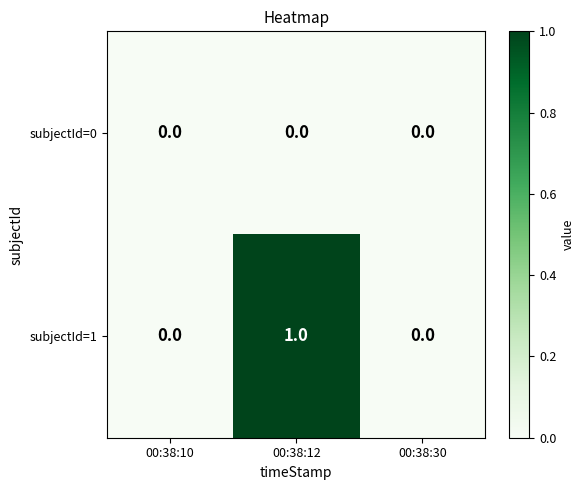

What is the difference between the subjectId=1 values at 00:38:12 and 00:38:10?

1